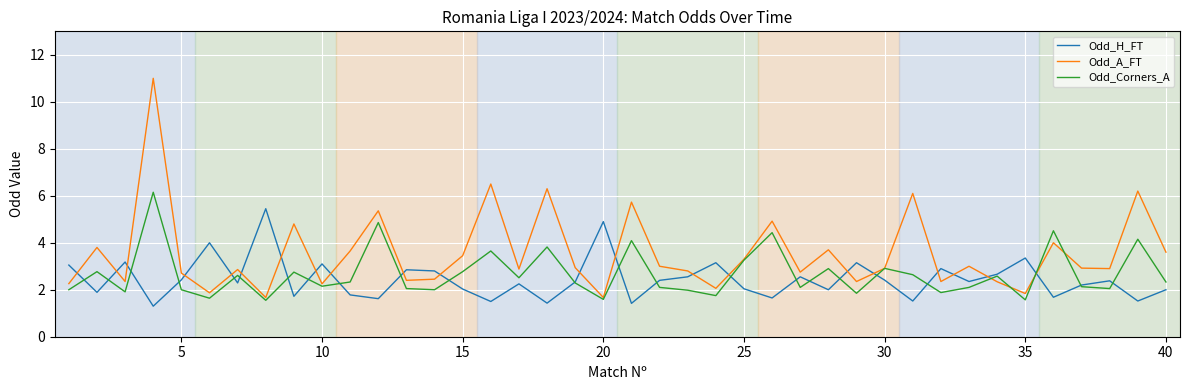

Which series has the widest spread of values?

Odd_A_FT